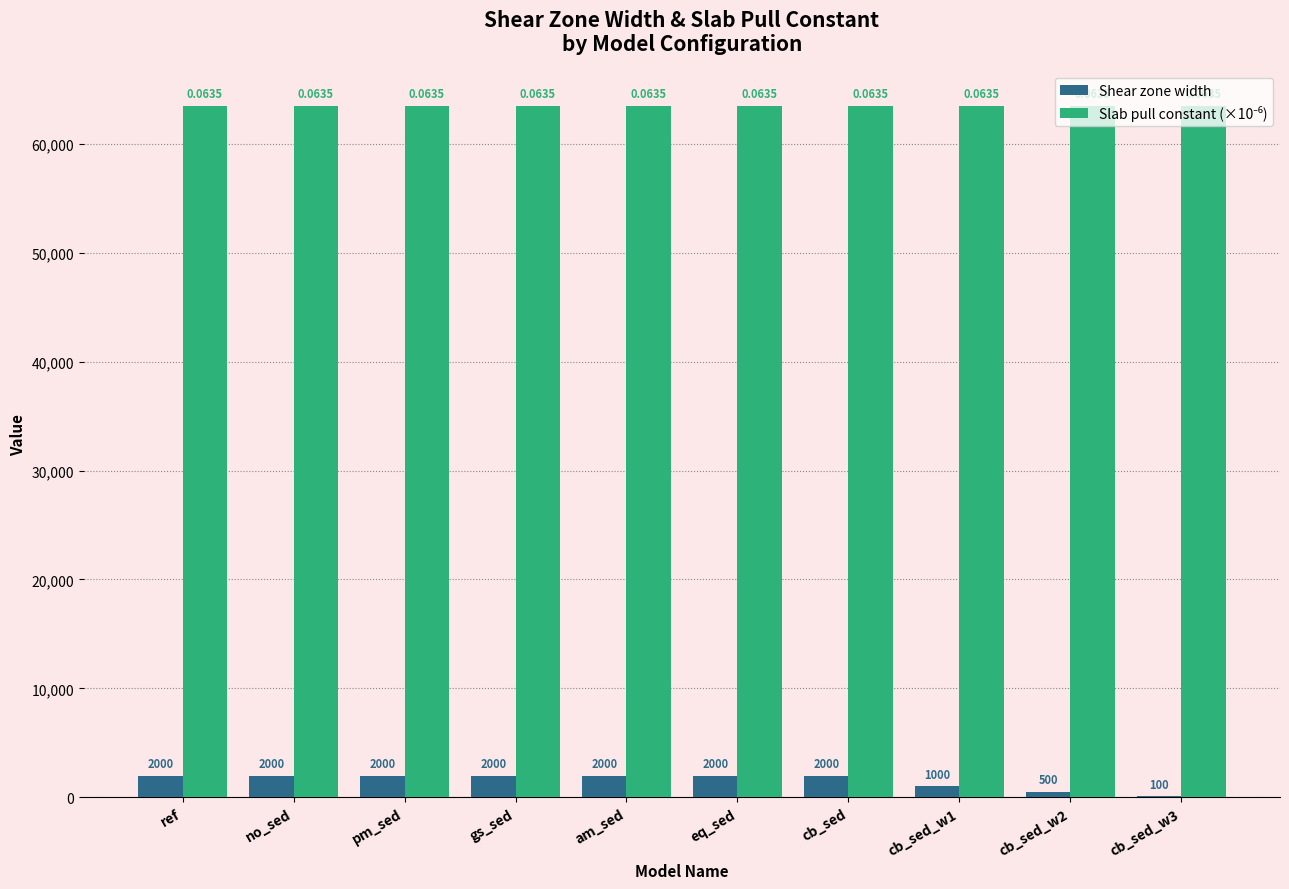

What is the total value across all series at no_sed?

65500